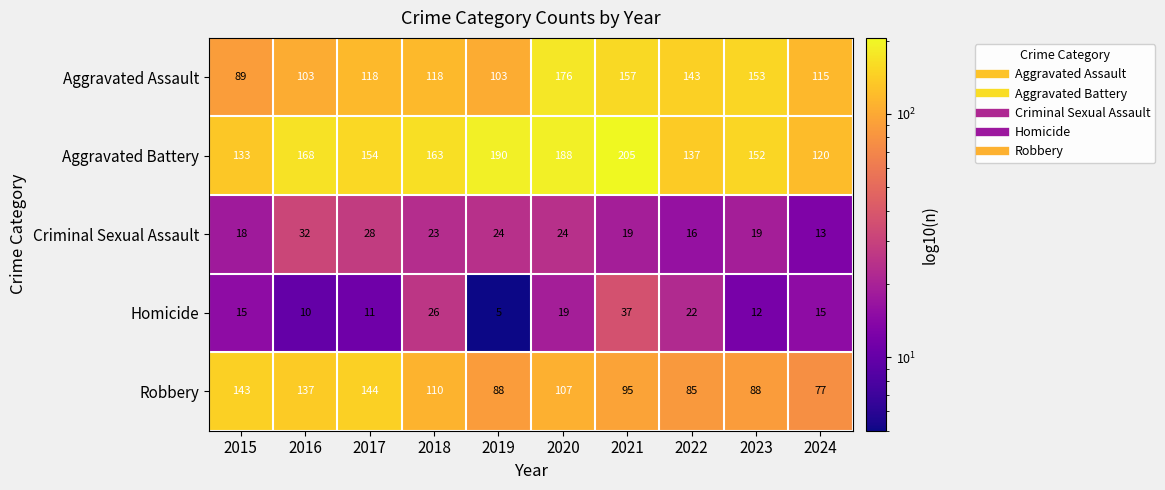

At which label does Aggravated Battery first exceed 163?

2016